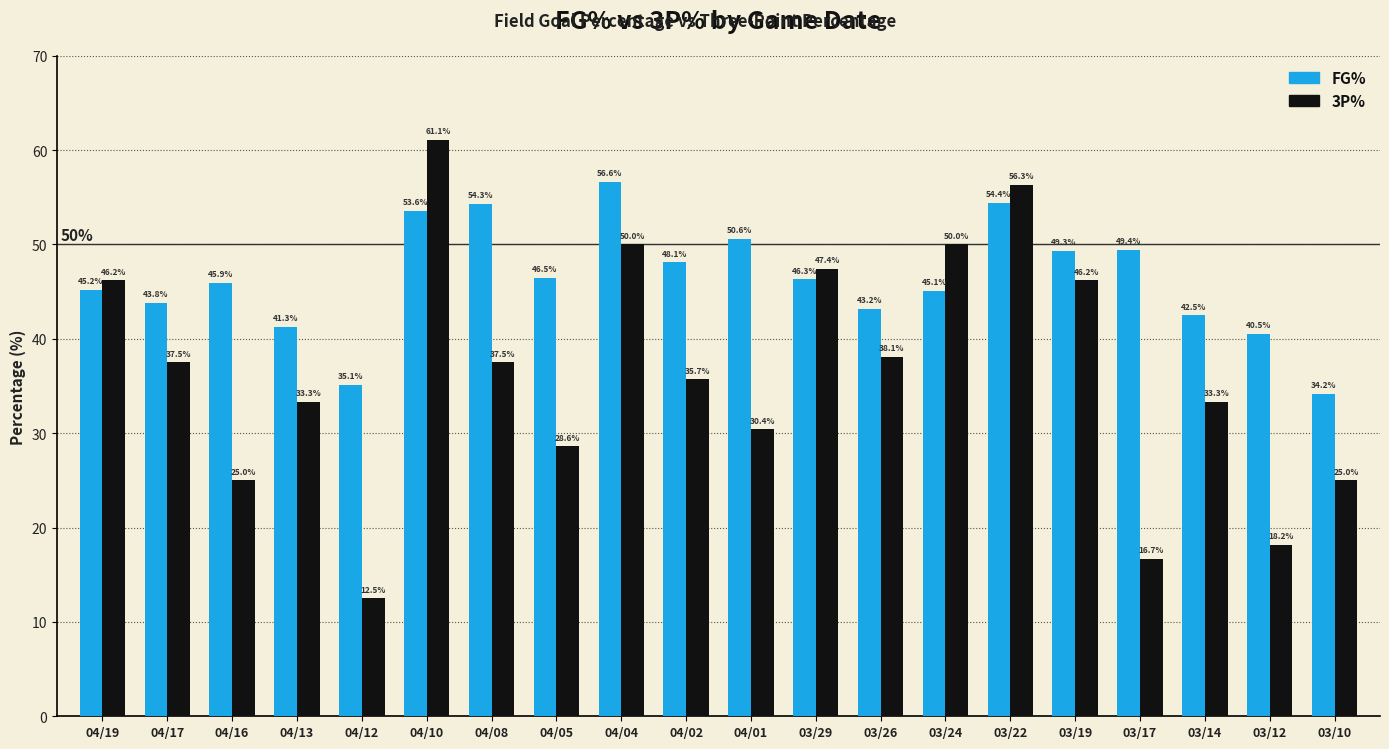

Does the chart contain any negative values?

No